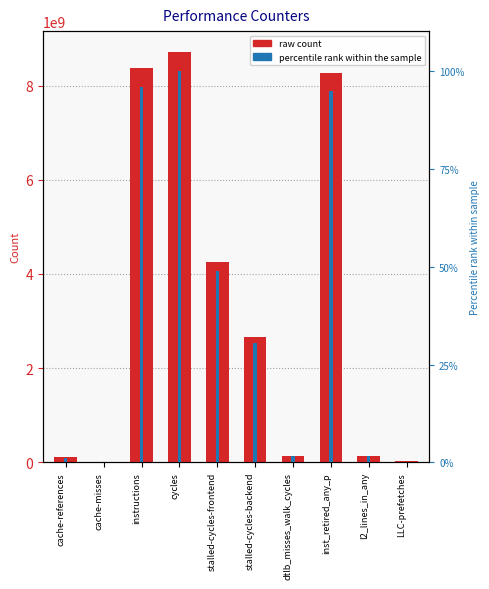

Where does the raw count series first go above 2654704105?

instructions